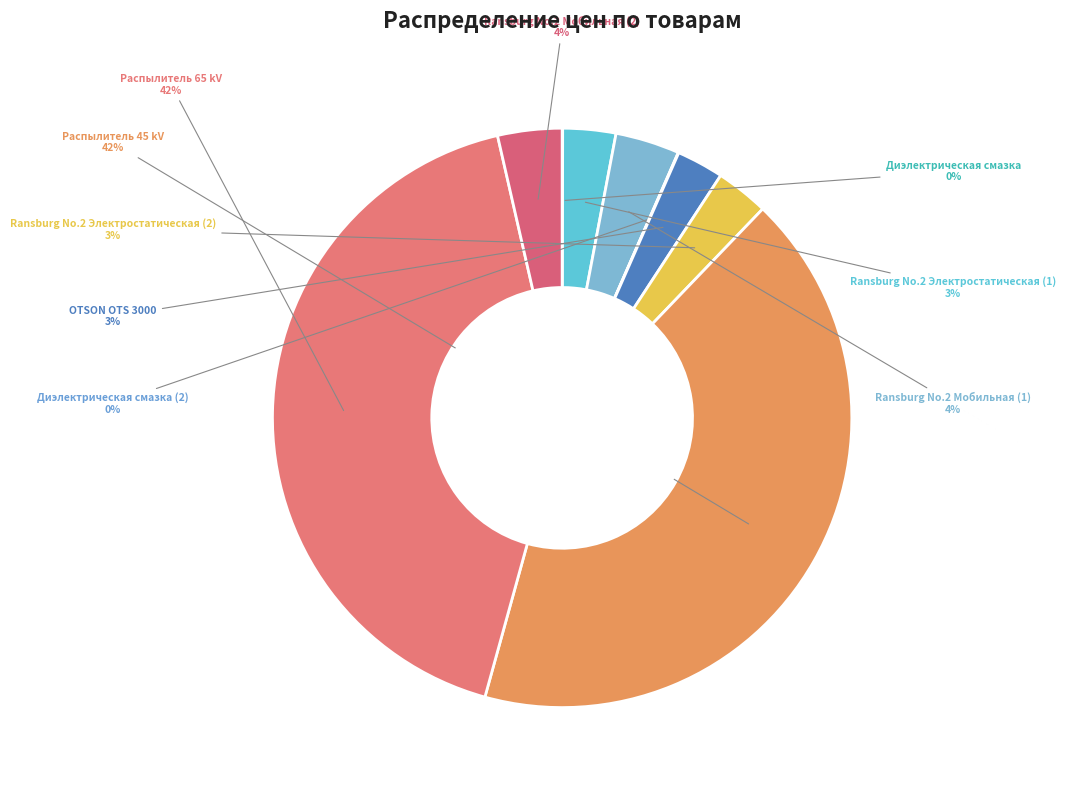

Does any single category account for the majority?

No